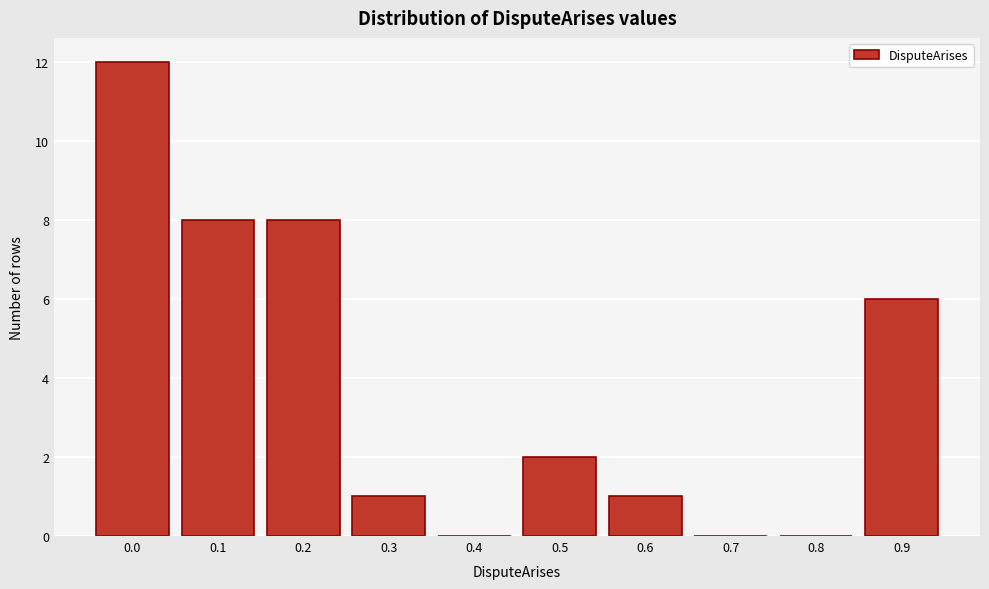

Reading left to right, transcribe all the data shown in this chart.

0.0=12	0.1=8	0.2=8	0.3=1	0.4=0	0.5=2	0.6=1	0.7=0	0.8=0	0.9=6